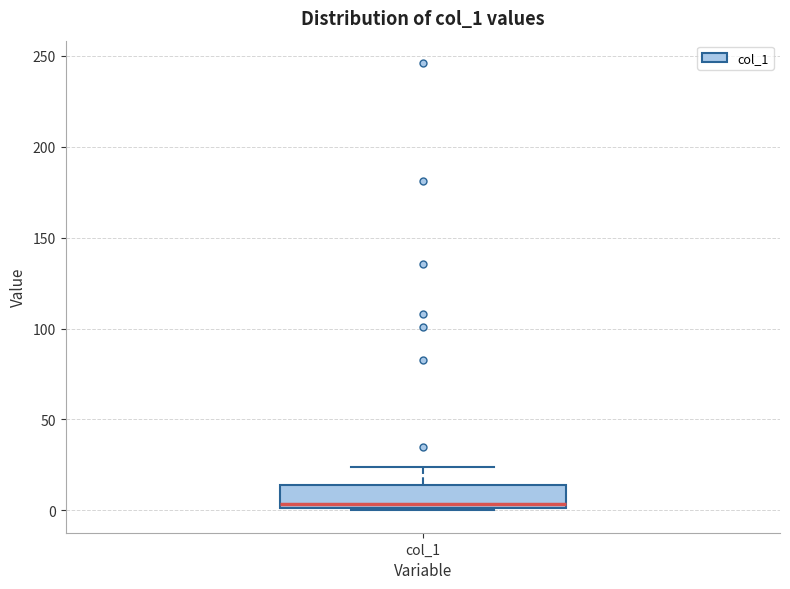

Read this box plot against the y-axis: the position of the median line, the range covered by the box, and the ends of both whiskers. The values are not printed on the chart, so give them approximately, as read against the axis.

median 5, box 0 to 15, whiskers 0 to 25